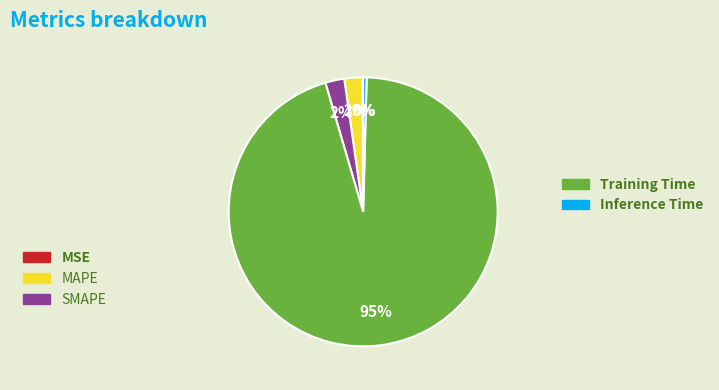

To the nearest percent, what is the average slice percentage?

20%